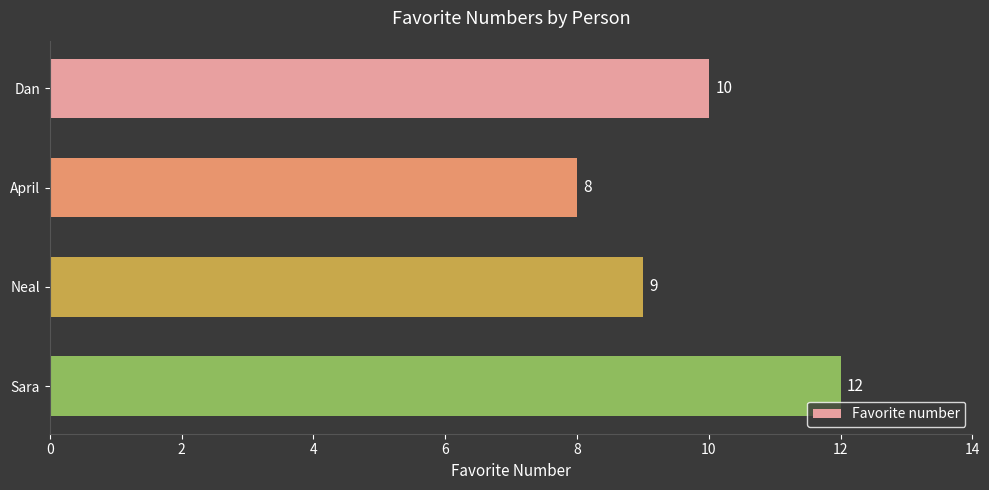

What is the maximum value shown in the chart?

12